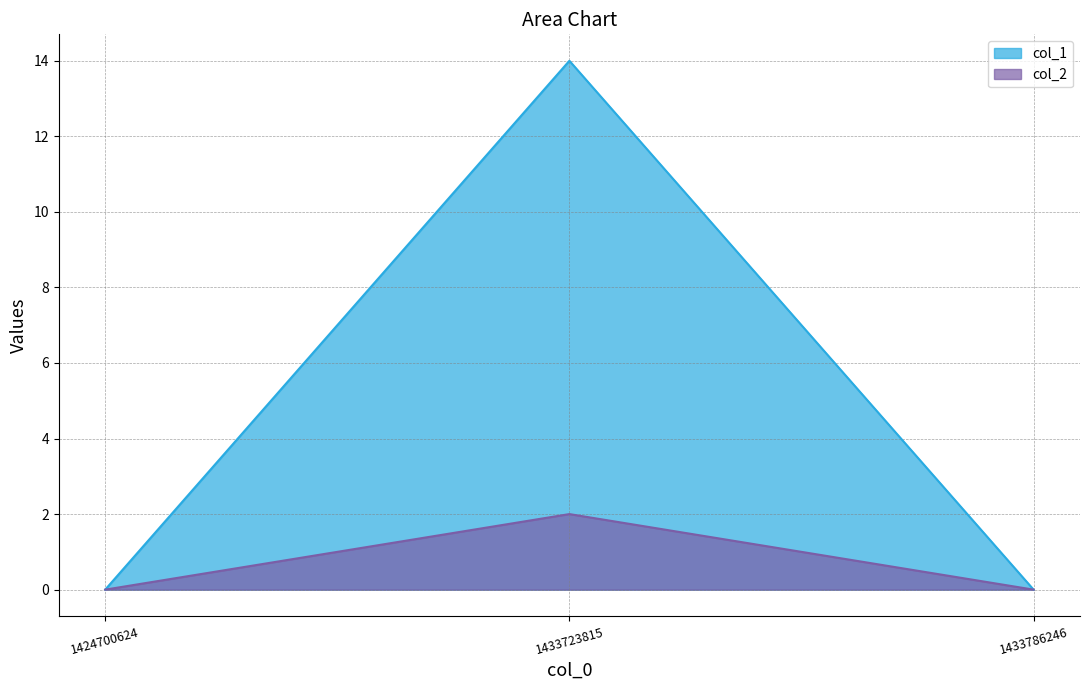

Which has a higher value, 1424700624 or 1433723815?

1433723815